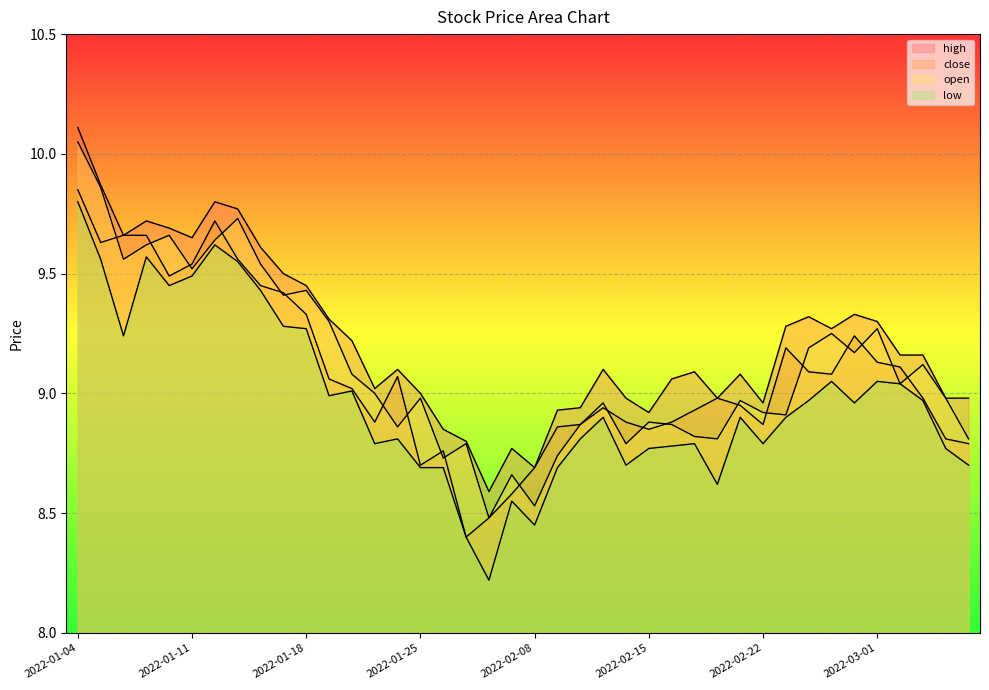

What is the difference between the maximum and second lowest values in the close series?

1.4